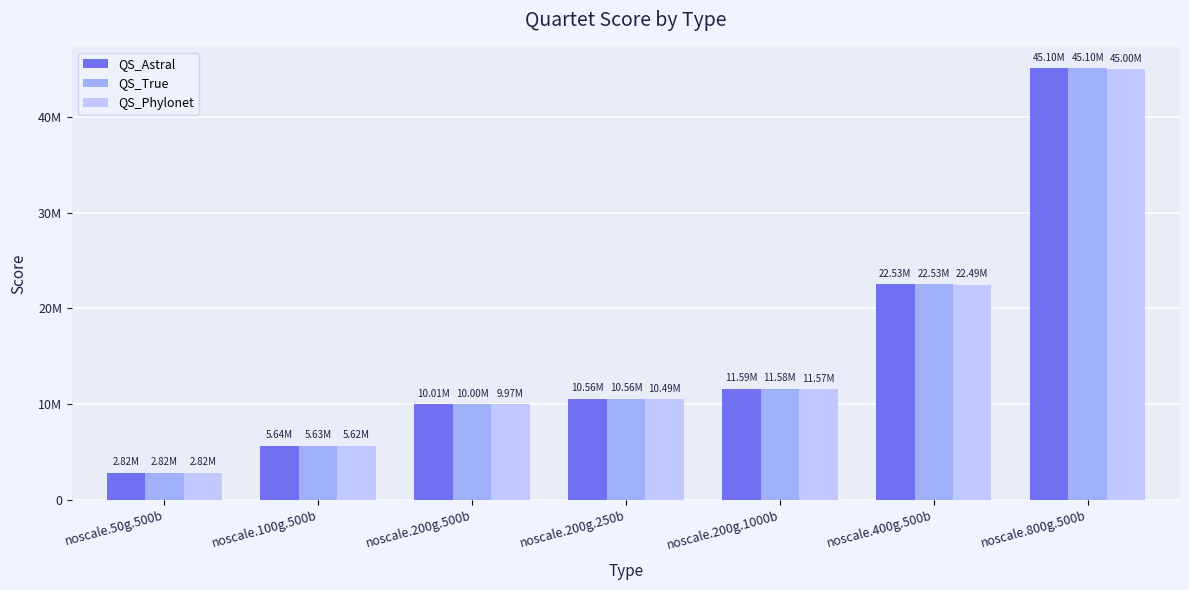

What position from the left is noscale.200g.1000b?

5